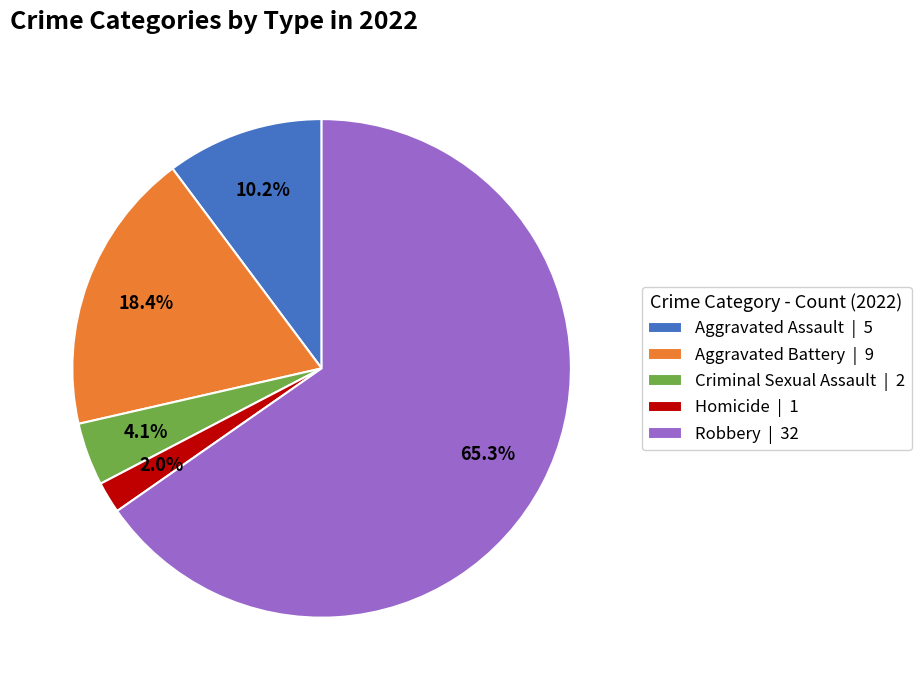

To the nearest percent, what is the average slice percentage?

20%